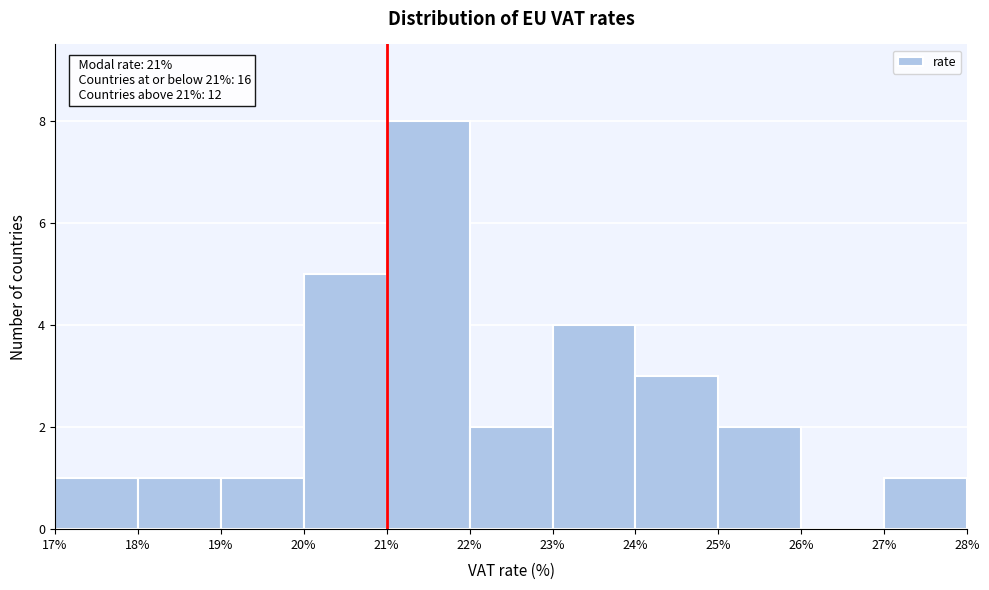

Over which range of the x-axis is the bar tallest?

21% to 22%